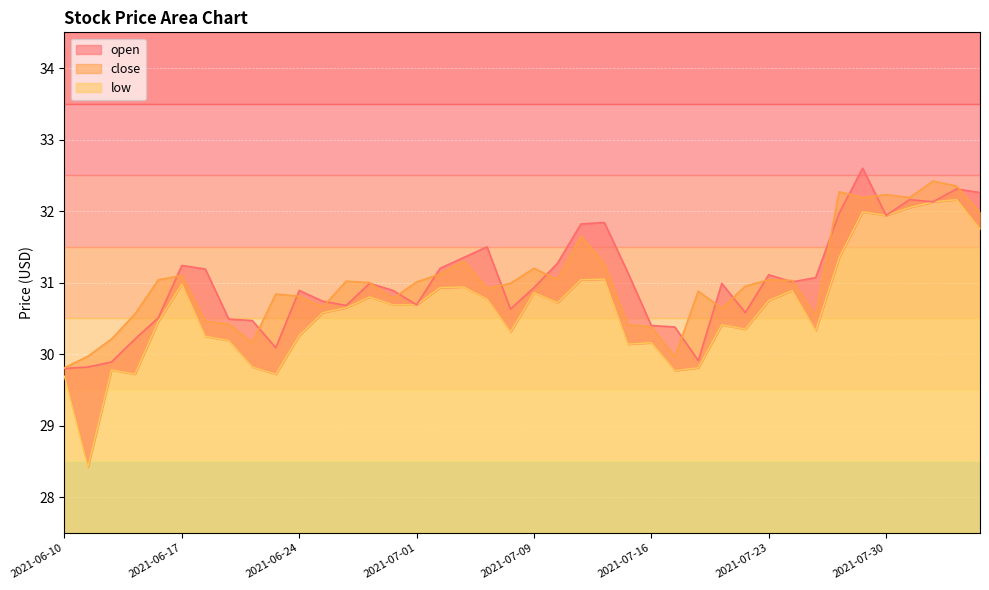

Between 2021-07-06 and 2021-07-13, which series saw the biggest shift?

open